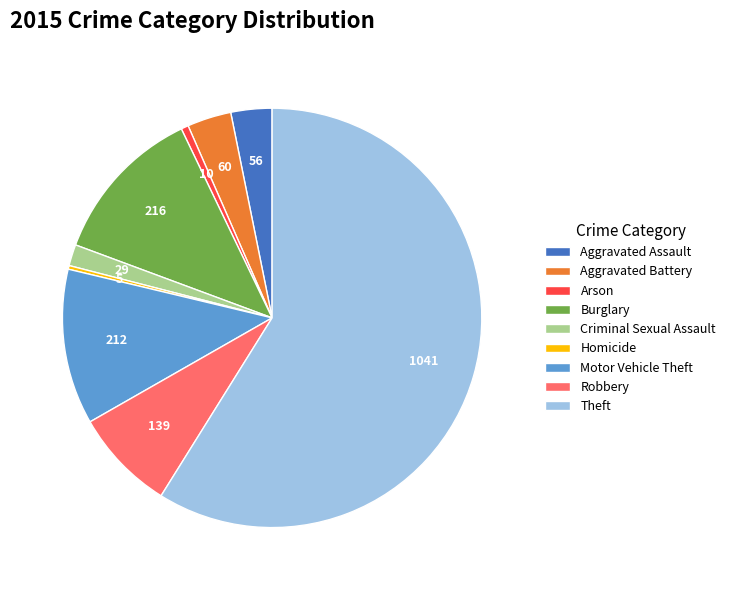

The Homicide slice represents 0% of the pie. True or false?

True